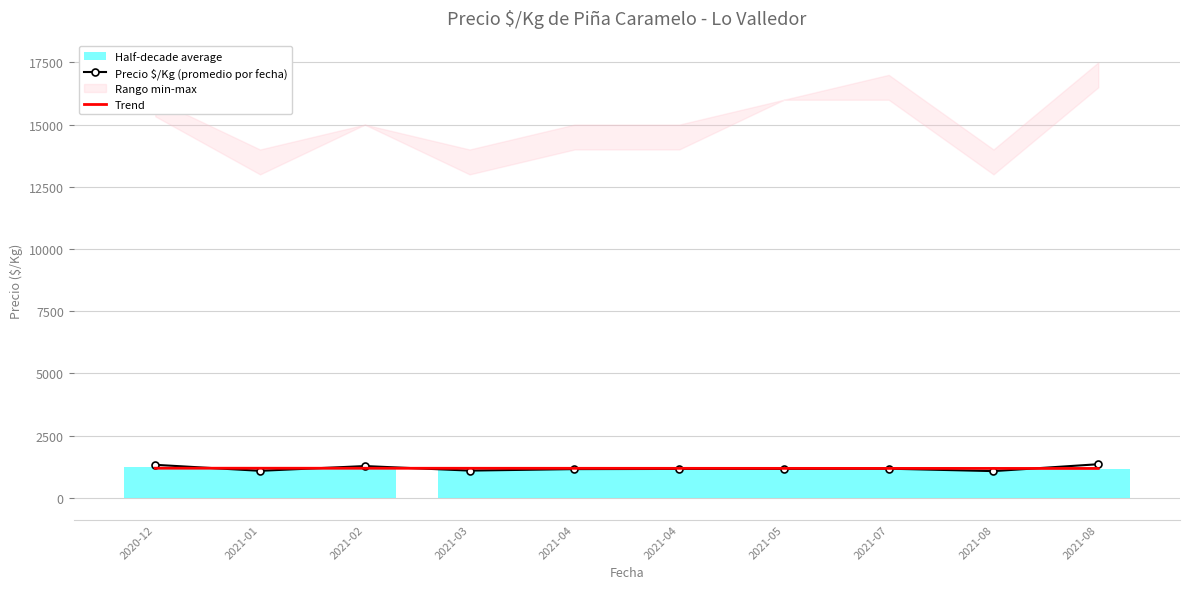

At which label does Trend first exceed 1183?

2020-12